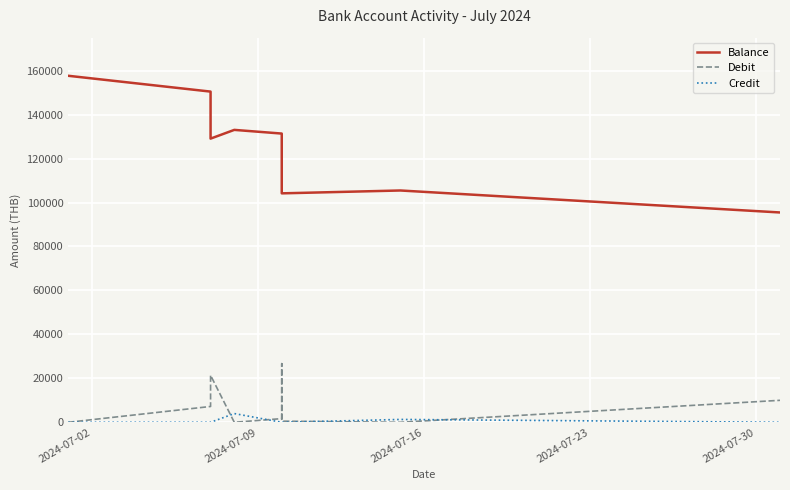

Rank the series by their maximum value, from highest to lowest.

Balance, Debit, Credit